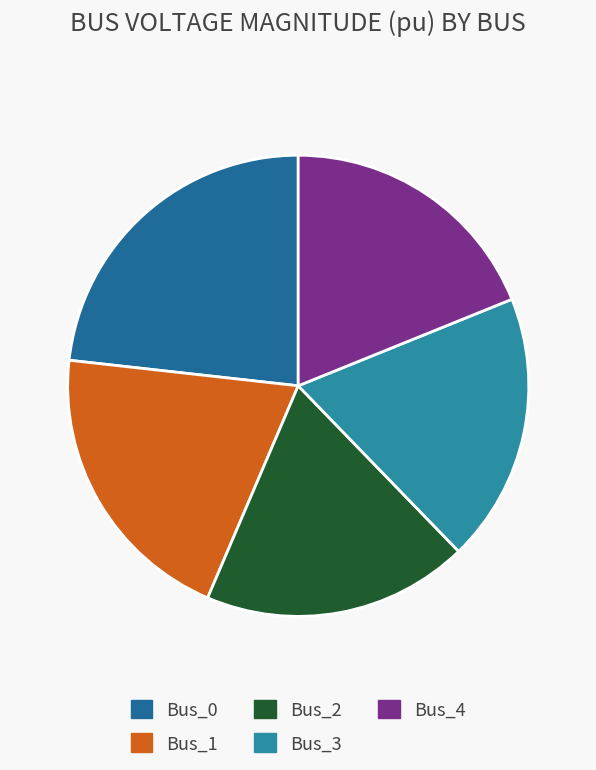

Which slice is the smallest?

Bus_2